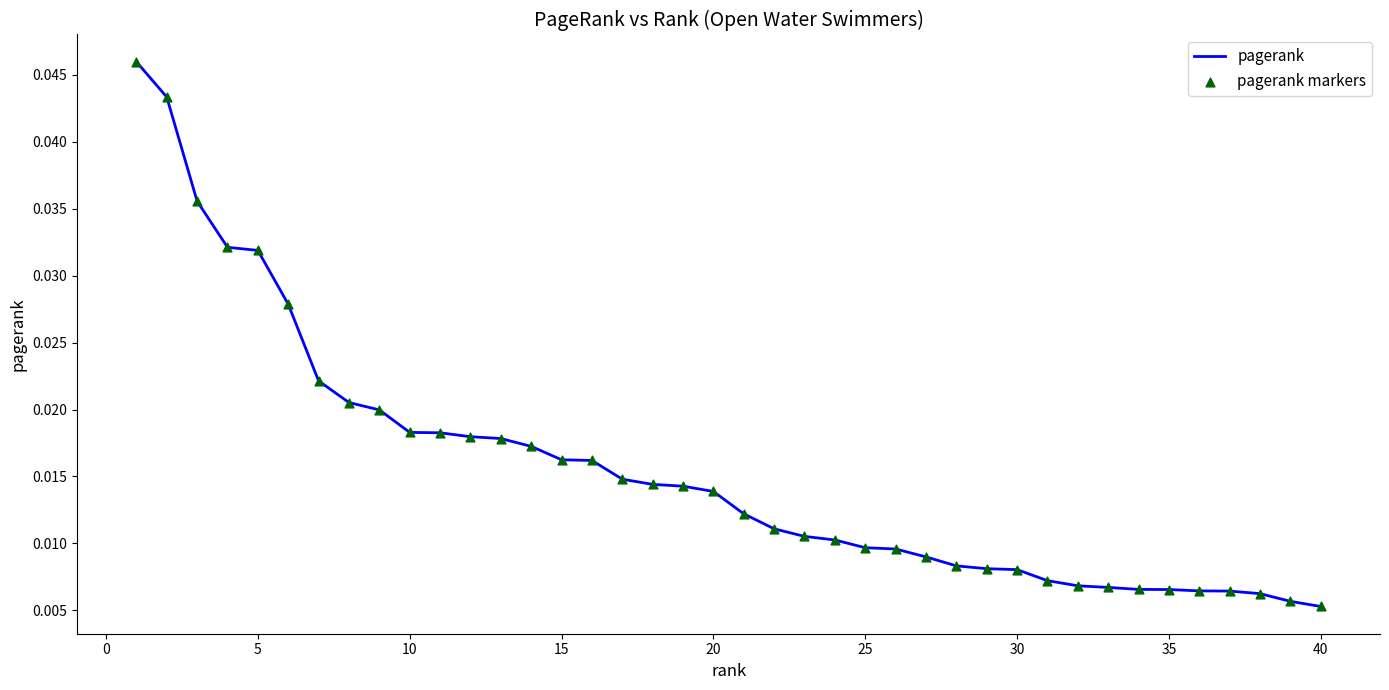

Is this an area chart (filled region under the line)?

No